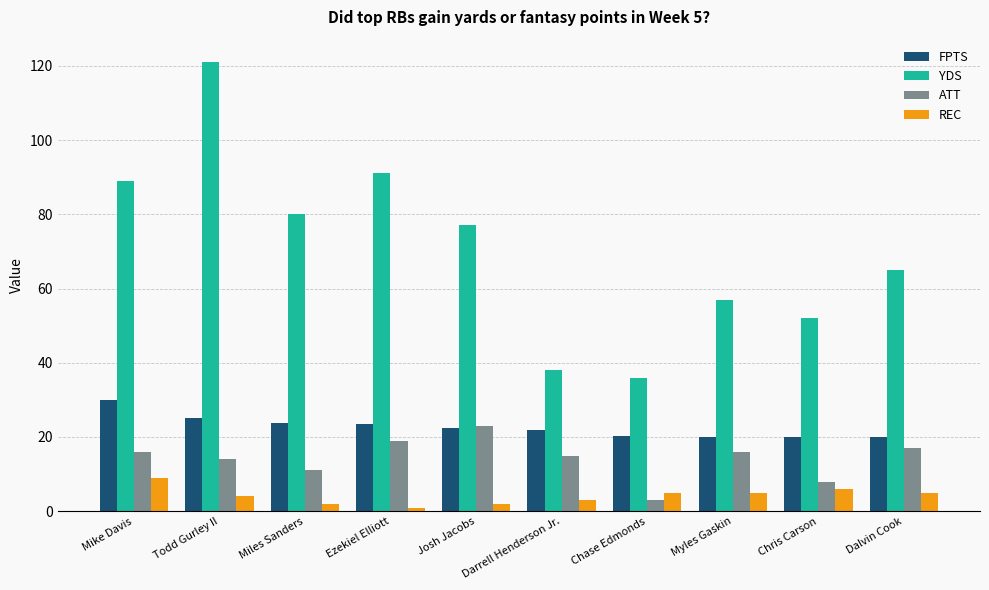

Rank the categories by YDS value from lowest to highest.

Chase Edmonds, Darrell Henderson Jr., Chris Carson, Myles Gaskin, Dalvin Cook, Josh Jacobs, Miles Sanders, Mike Davis, Ezekiel Elliott, Todd Gurley II